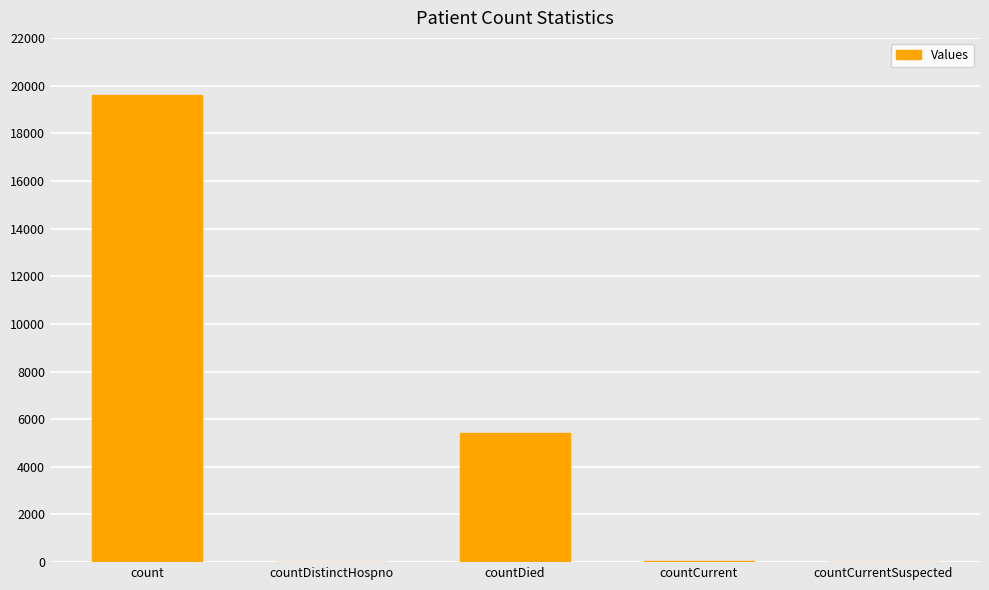

Are the bars grouped side by side (vs. stacked)?

No